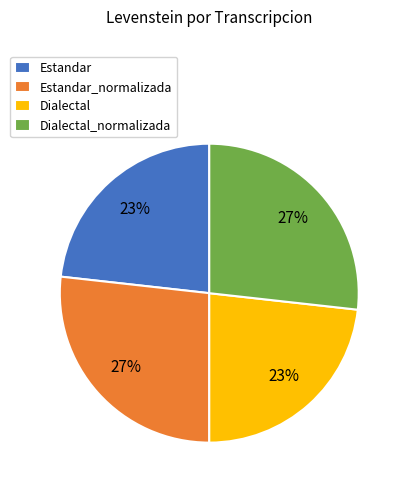

True or false: Estandar accounts for 23% of the total.

True